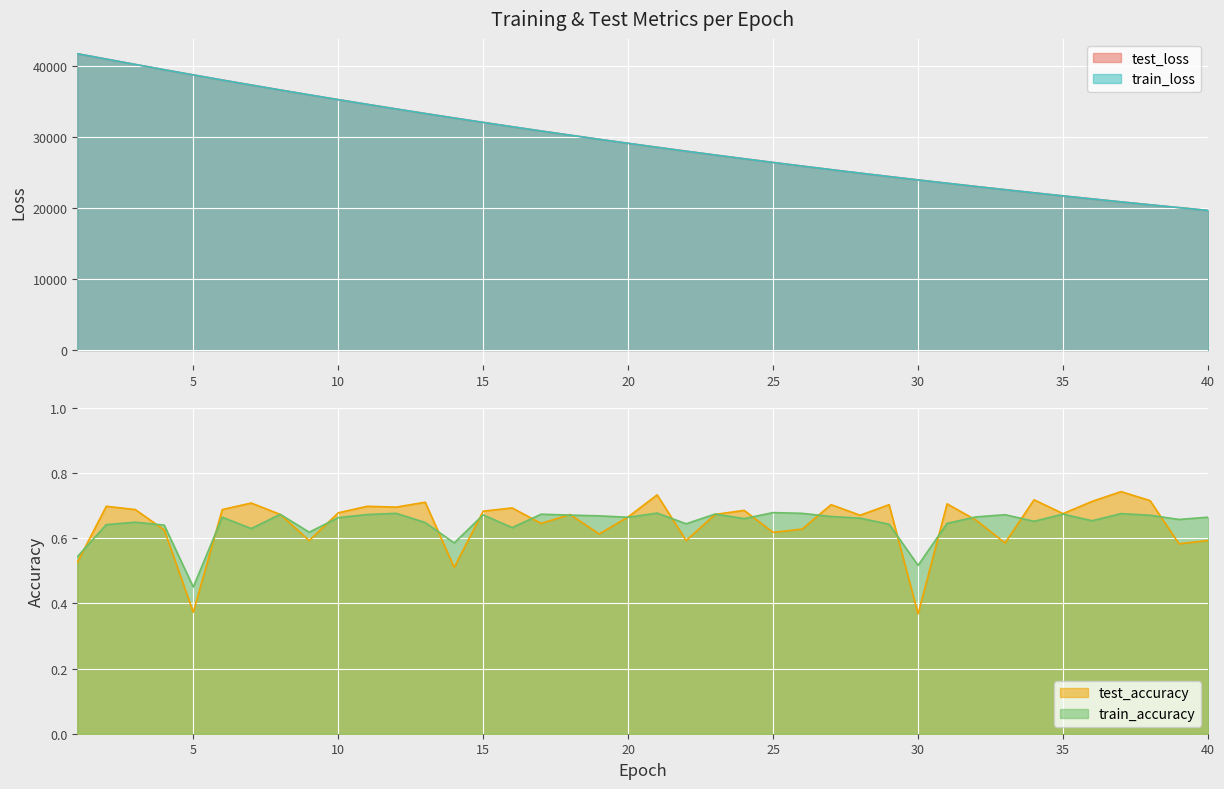

At 40, list the series in order from largest to smallest.

test_loss, train_loss, train_accuracy, test_accuracy